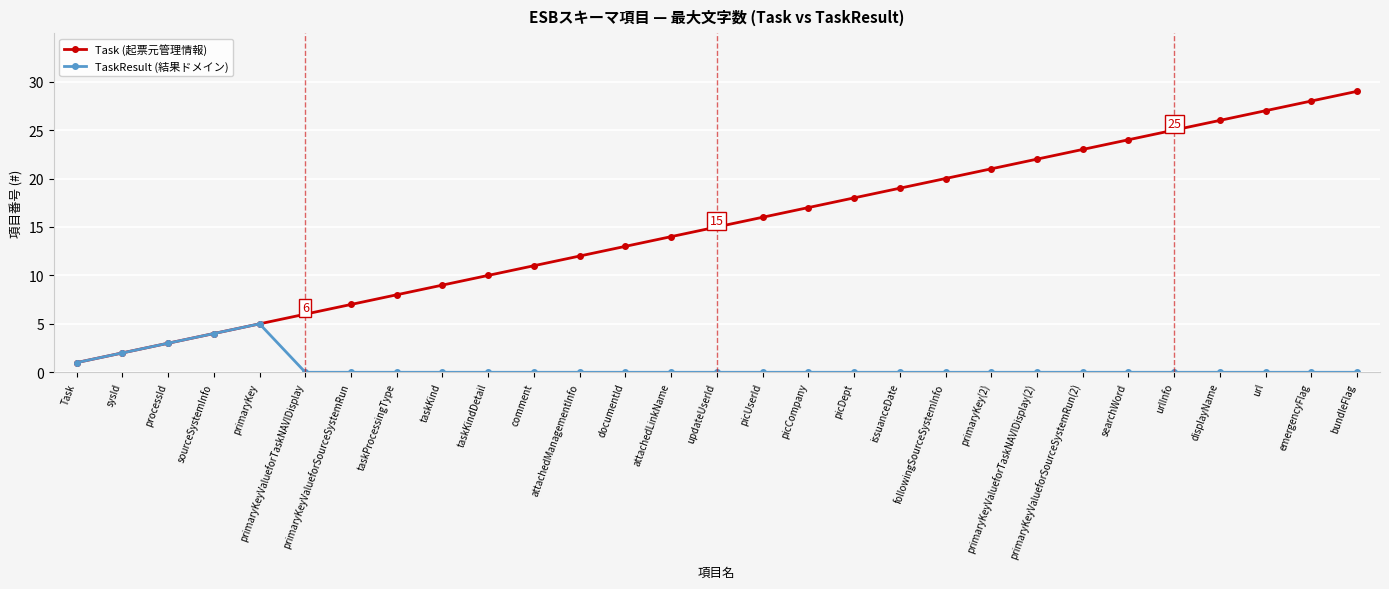

How many categories are shown in the chart?

29